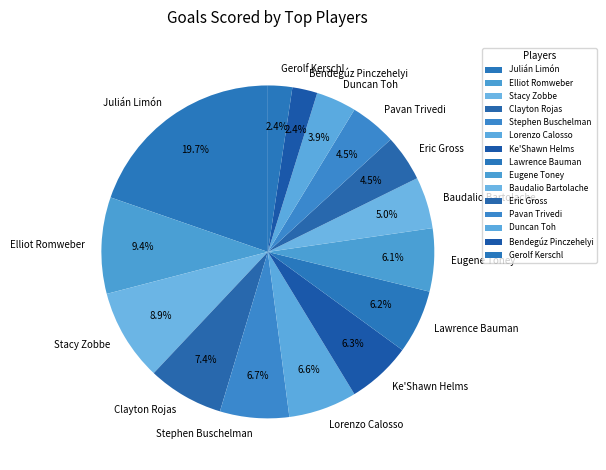

Which slice is the largest?

Julián Limón